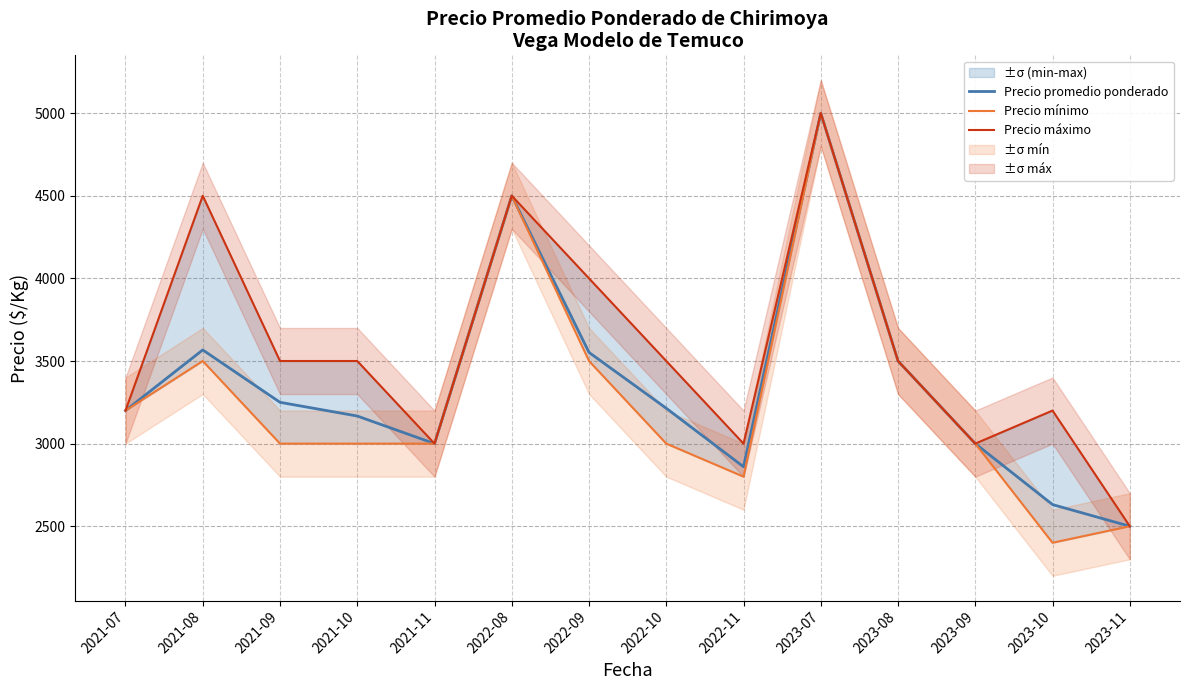

What is the difference between the Precio máximo values at 2022-11 and 2022-10?

500